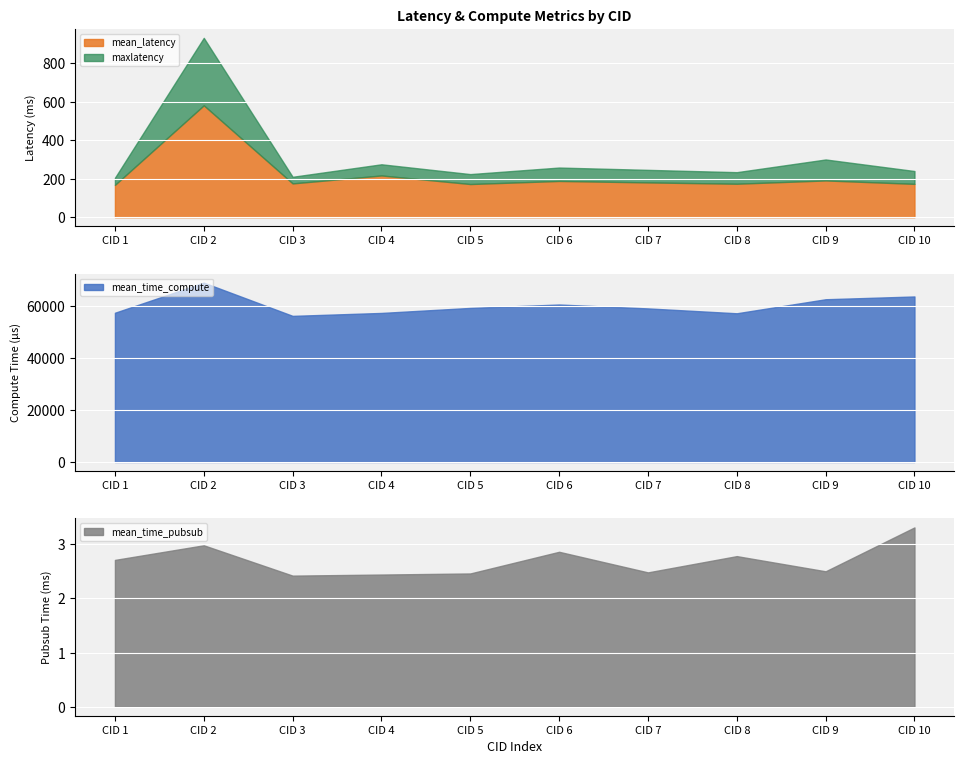

Is it true that mean_time_compute equals 56258.7 at CID 3?

True